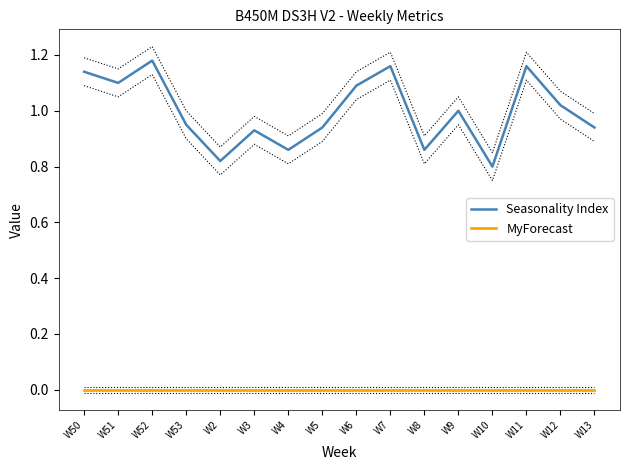

At which label is Seasonality Index closest to 0?

W10